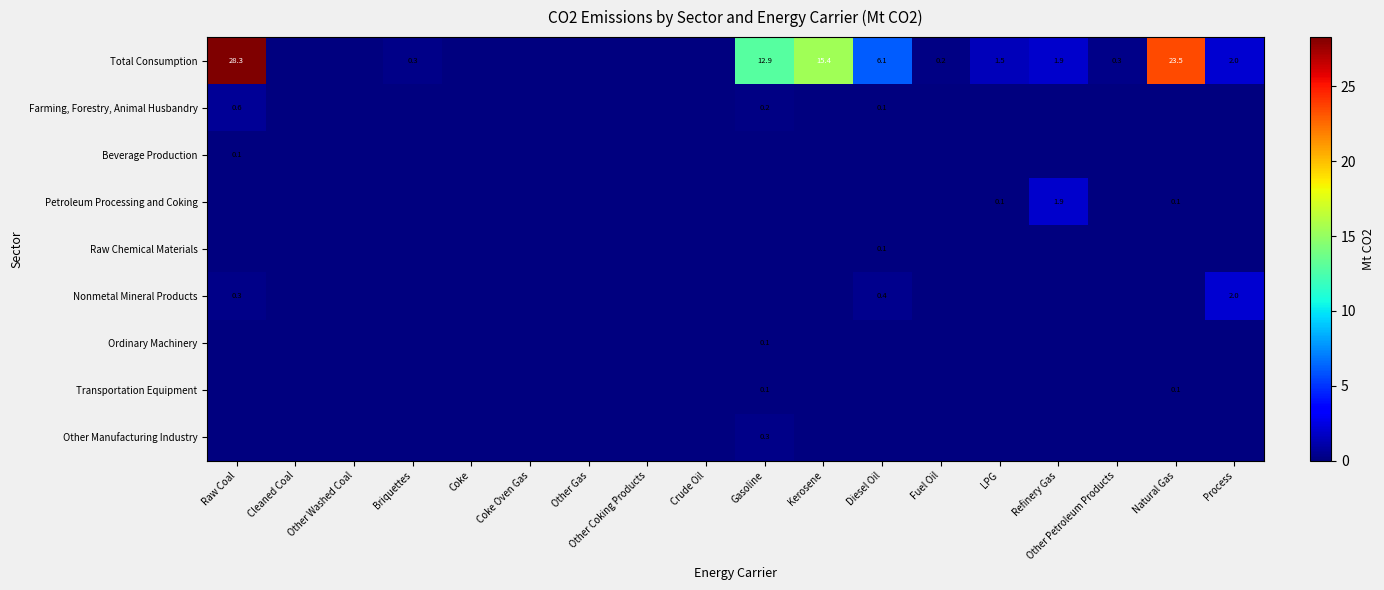

Is it true that Total Consumption equals 12.9 at Gasoline?

True